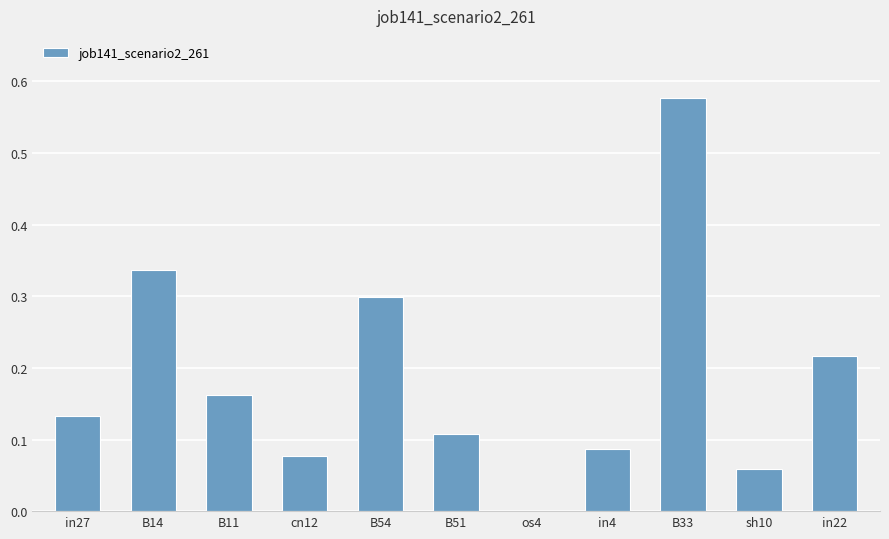

What is the change in value from in4 to B33?

+0.5